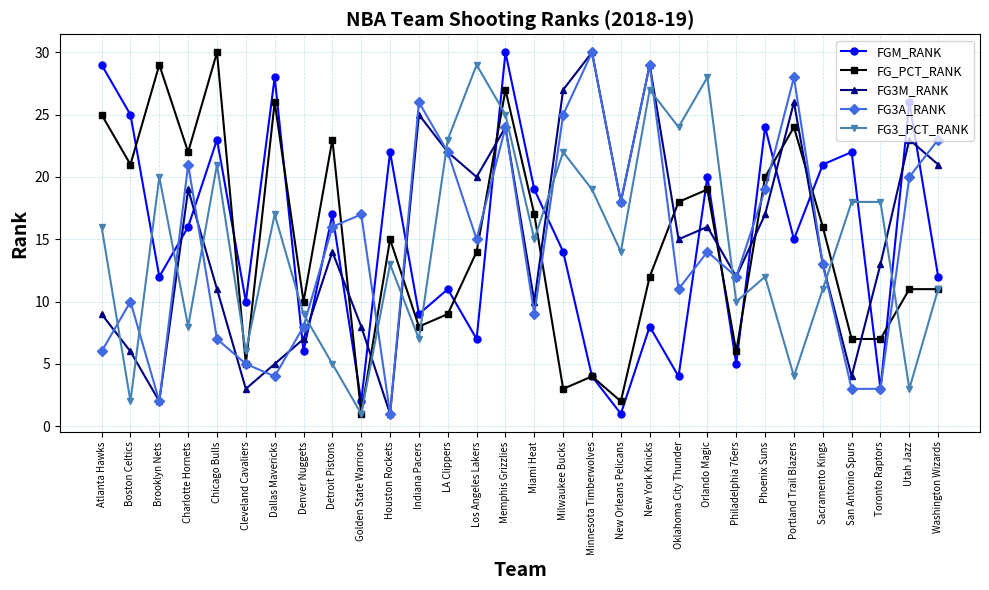

True or false: FG_PCT_RANK has a value of 46 at Memphis Grizzlies.

False